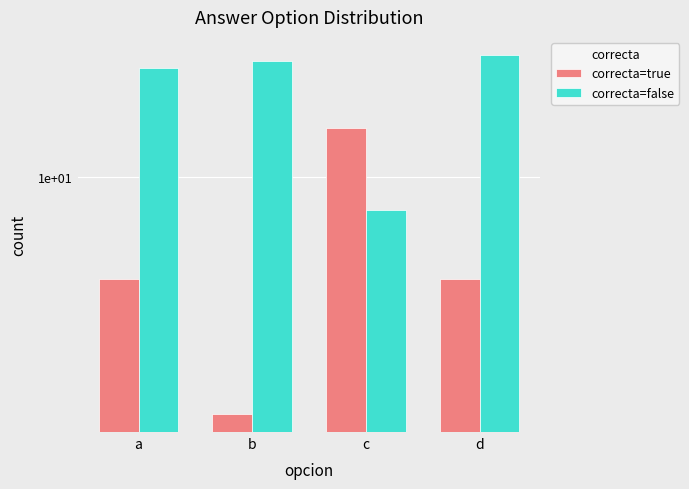

At which category does the chart reach its peak across all series?

d